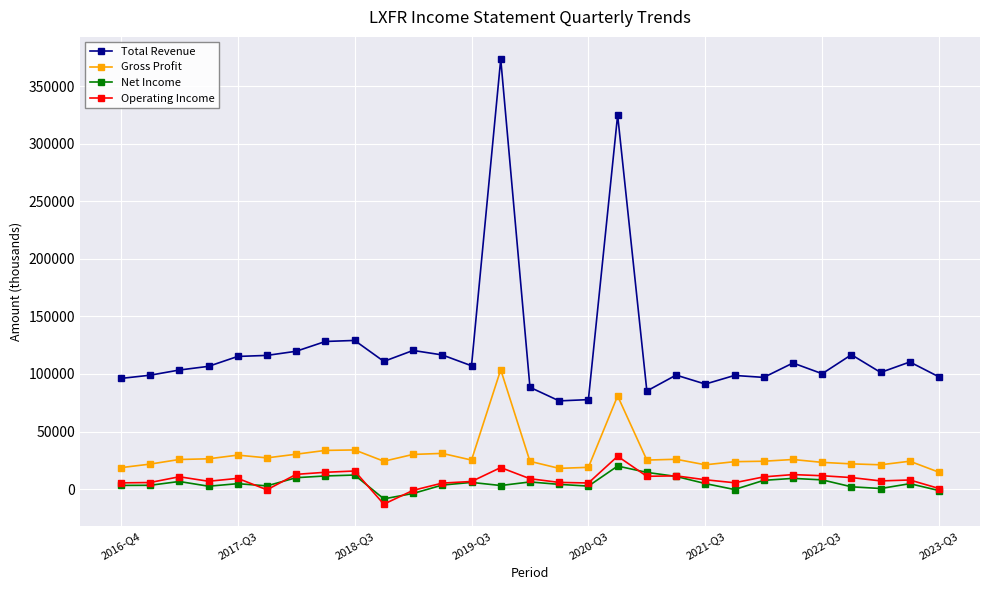

What is the minimum value for Operating Income?

-13100